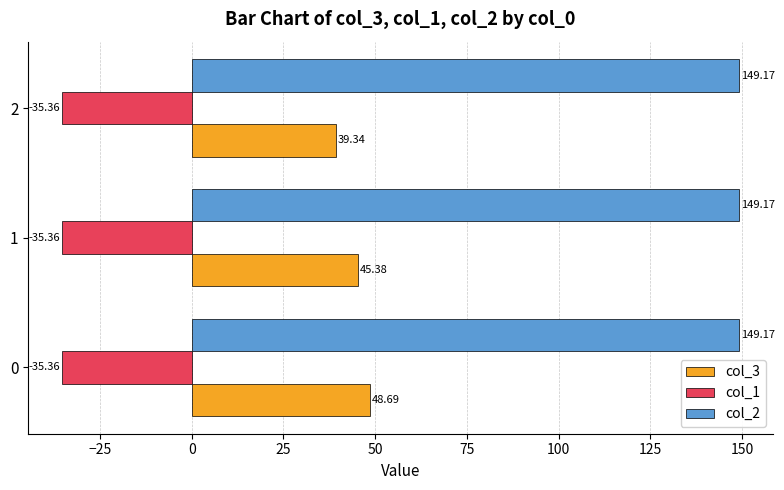

At 2, list the series in order from largest to smallest.

col_2, col_3, col_1